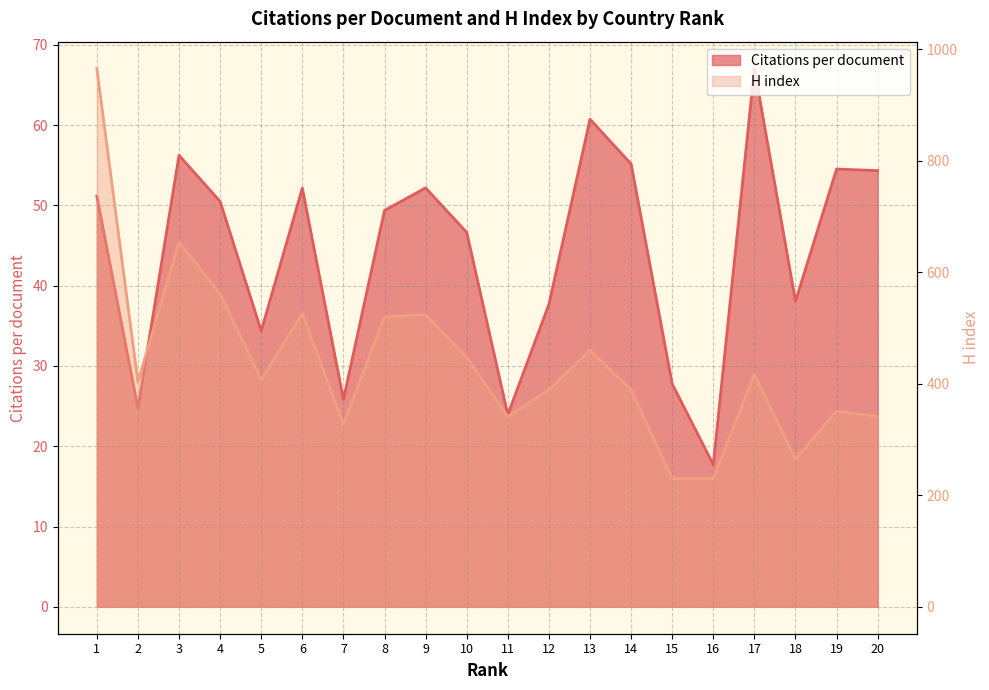

Where is H index nearest to the value 597?

4